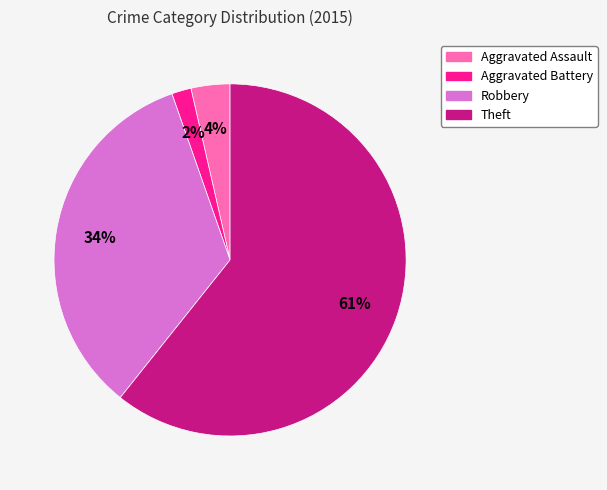

True or false: Theft accounts for 72% of the total.

False